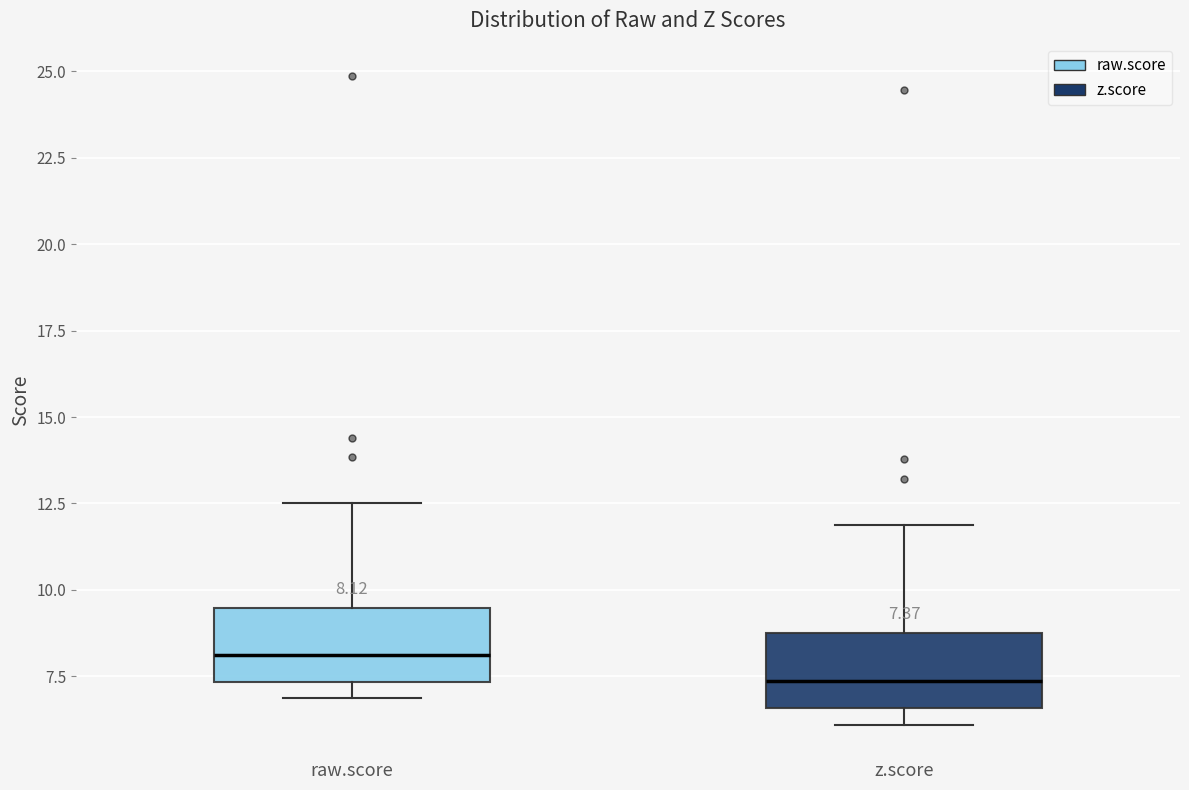

Which box has the lowest median line?

z.score